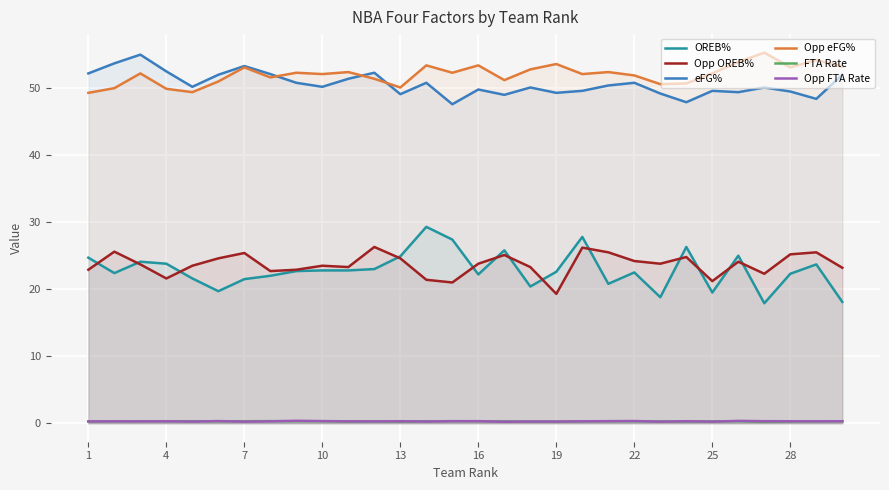

Is the value of Opp OREB% at 22 greater than the value of FTA Rate at 7?

Yes